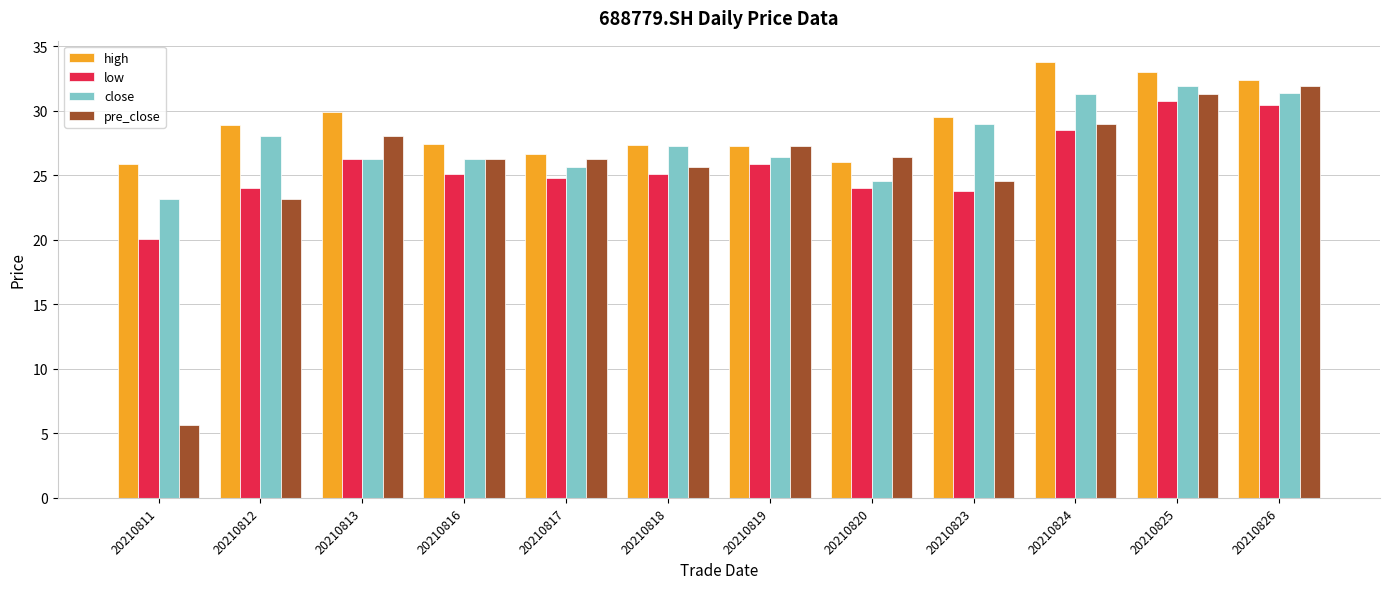

Which series has the widest spread of values?

pre_close